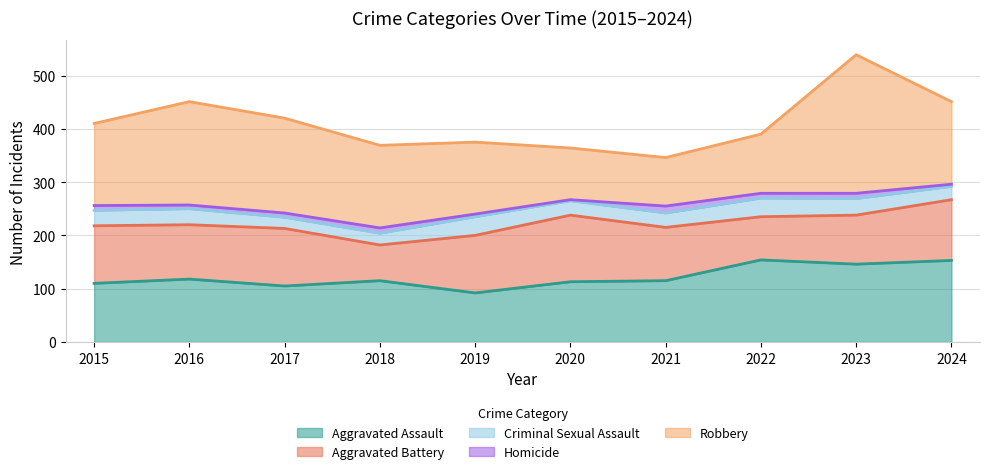

At how many categories does at least one series exceed 144?

7